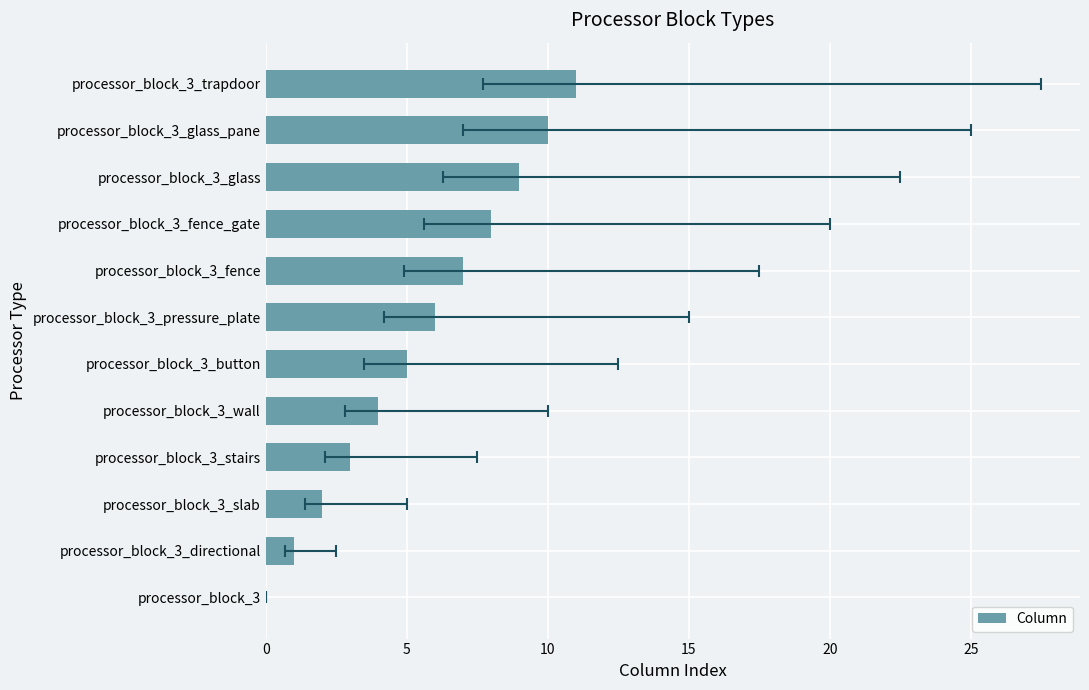

How many series are shown in this chart?

1